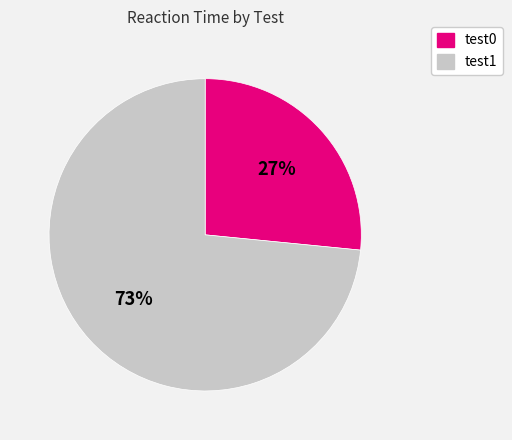

Do test1 and test0 together represent more than half of the pie?

Yes